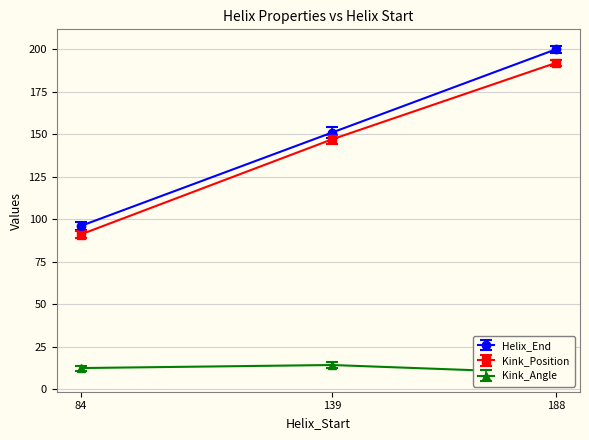

How many lines are shown in the chart?

3